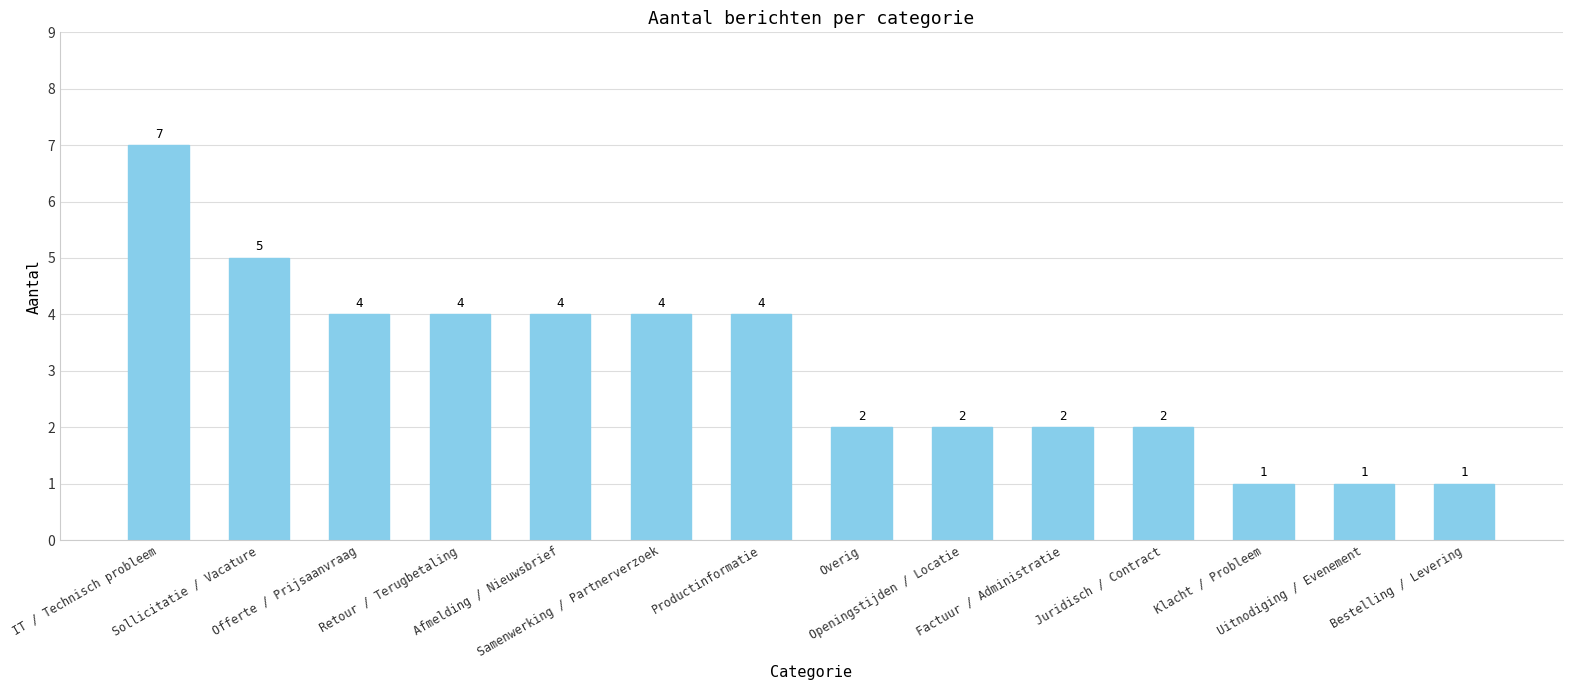

What is the average value?

3